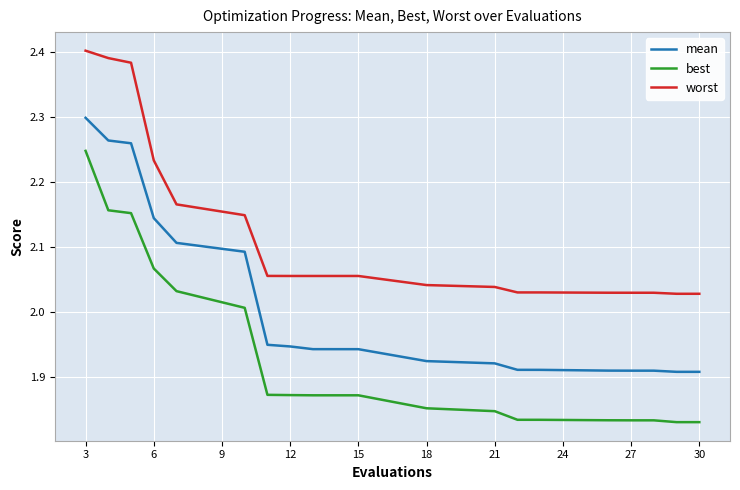

How many categories are shown in the chart?

20